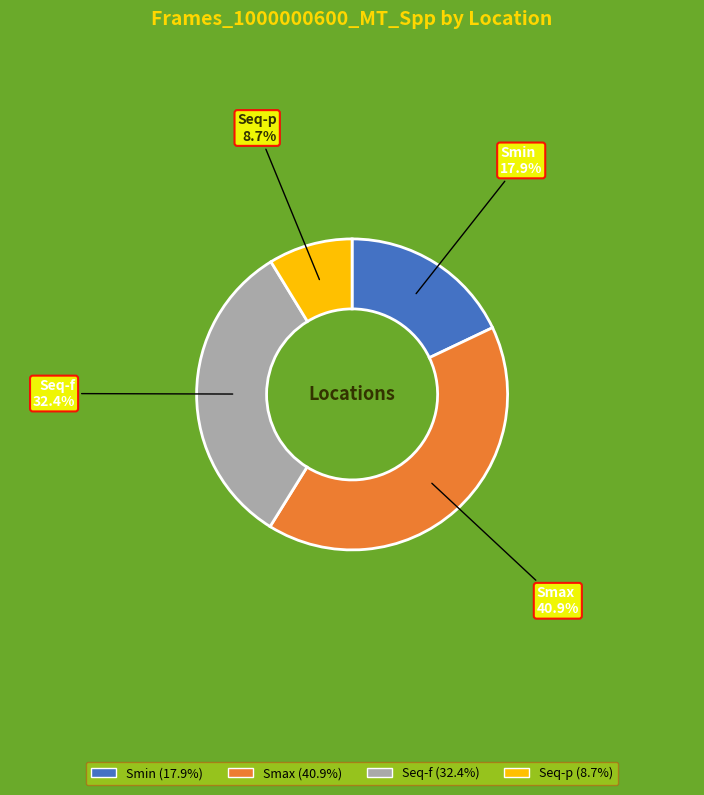

Is there any slice that represents more than half of the pie?

No